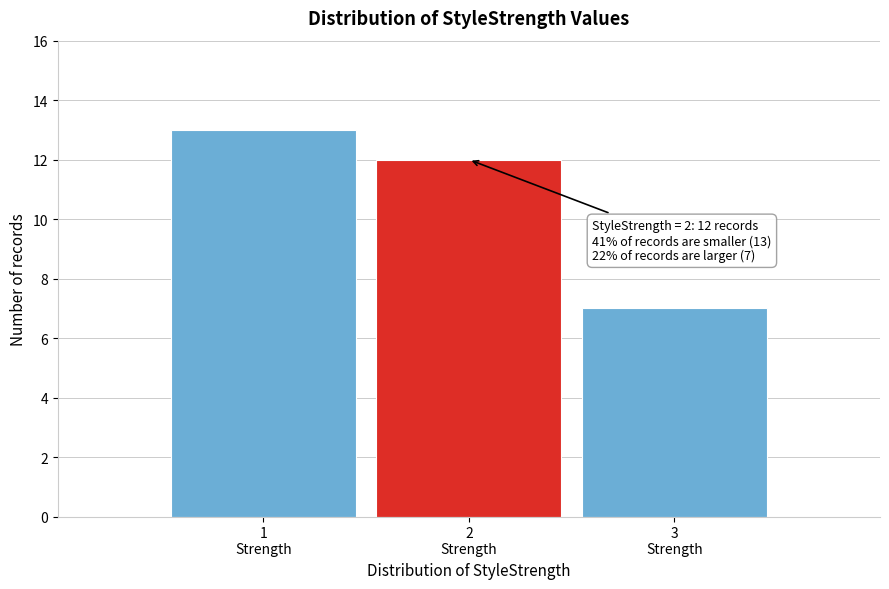

Reading left to right, what are all the values shown in this chart?

13	12	7